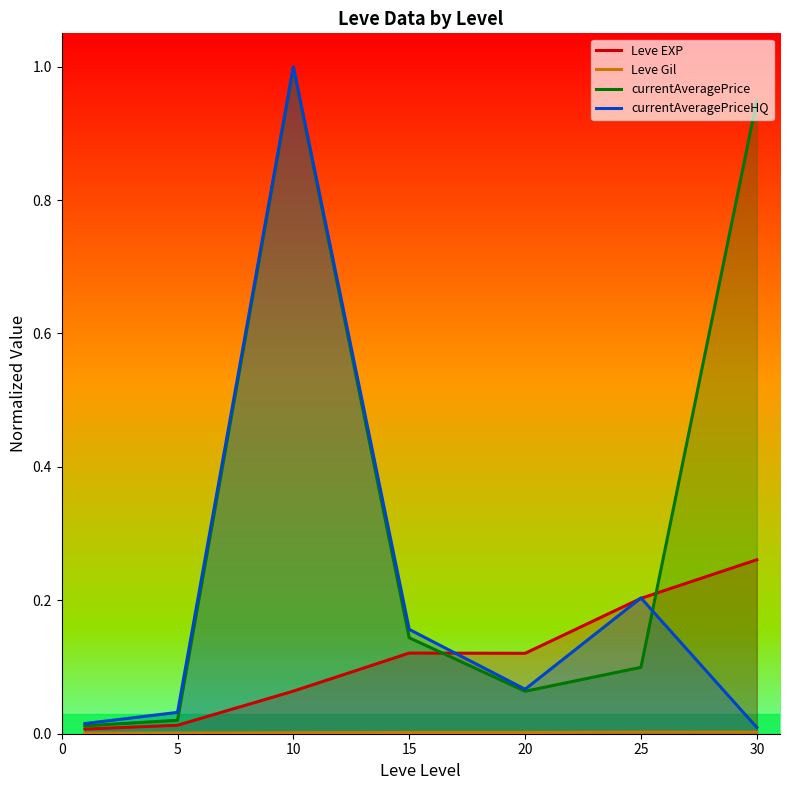

Is it true that currentAveragePriceHQ equals 0.2 at 25?

True